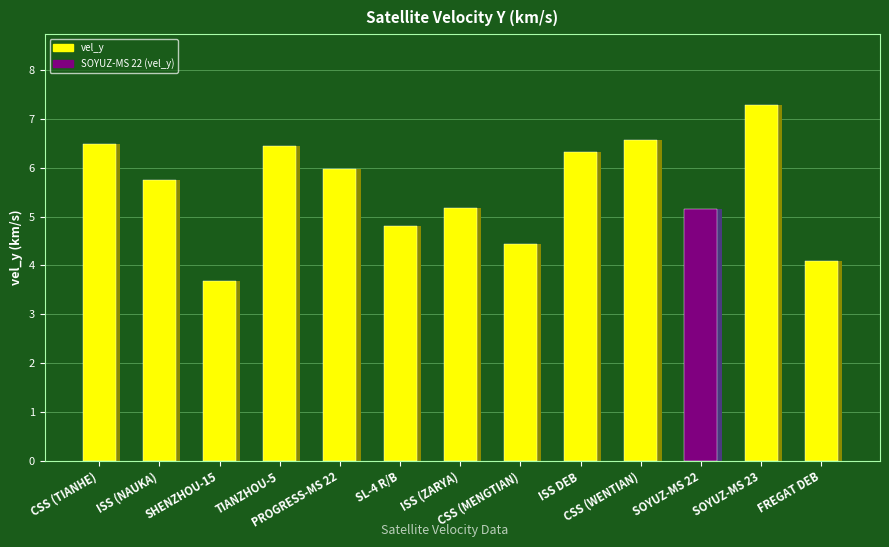

What position from the left is SL-4 R/B?

6